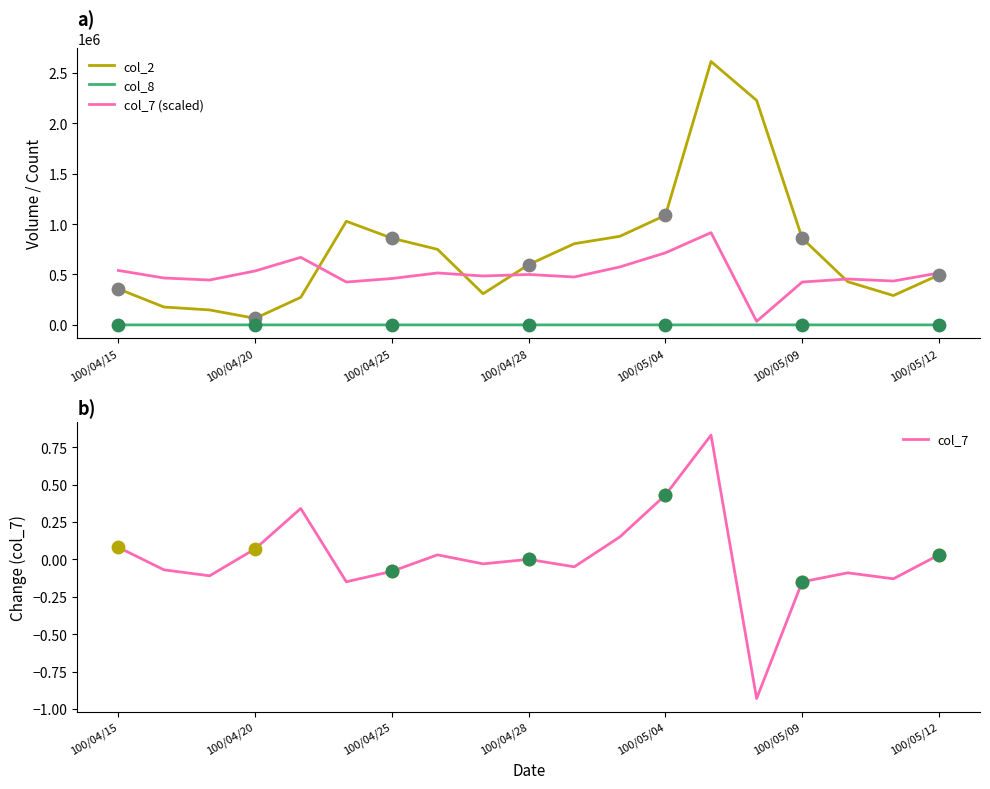

True or false: col_8 and col_2 intersect in this chart.

False